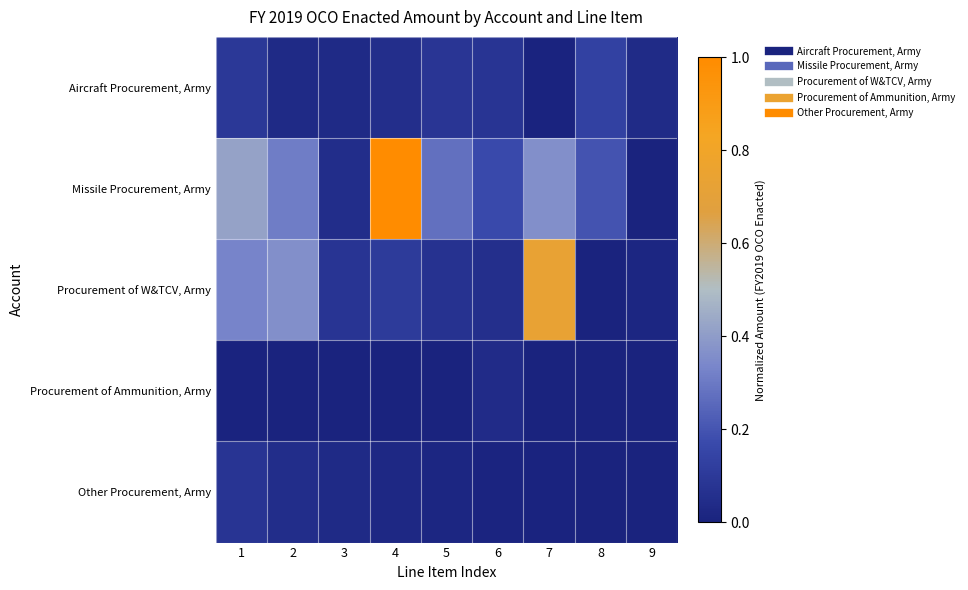

Which series has the largest total across all categories?

Missile Procurement, Army